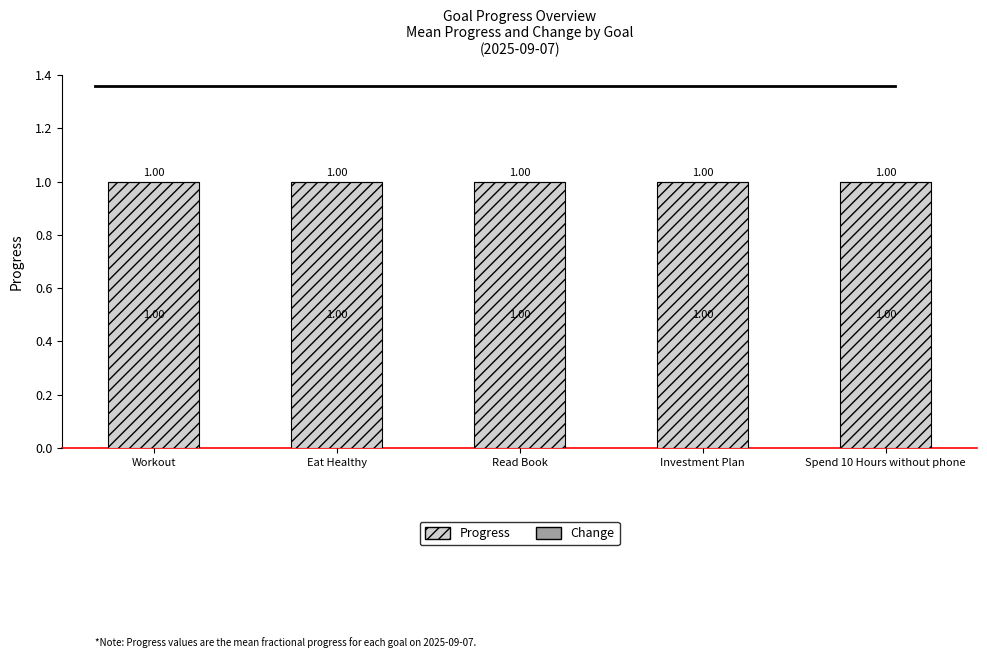

At which category is the sum across all series the highest?

Workout